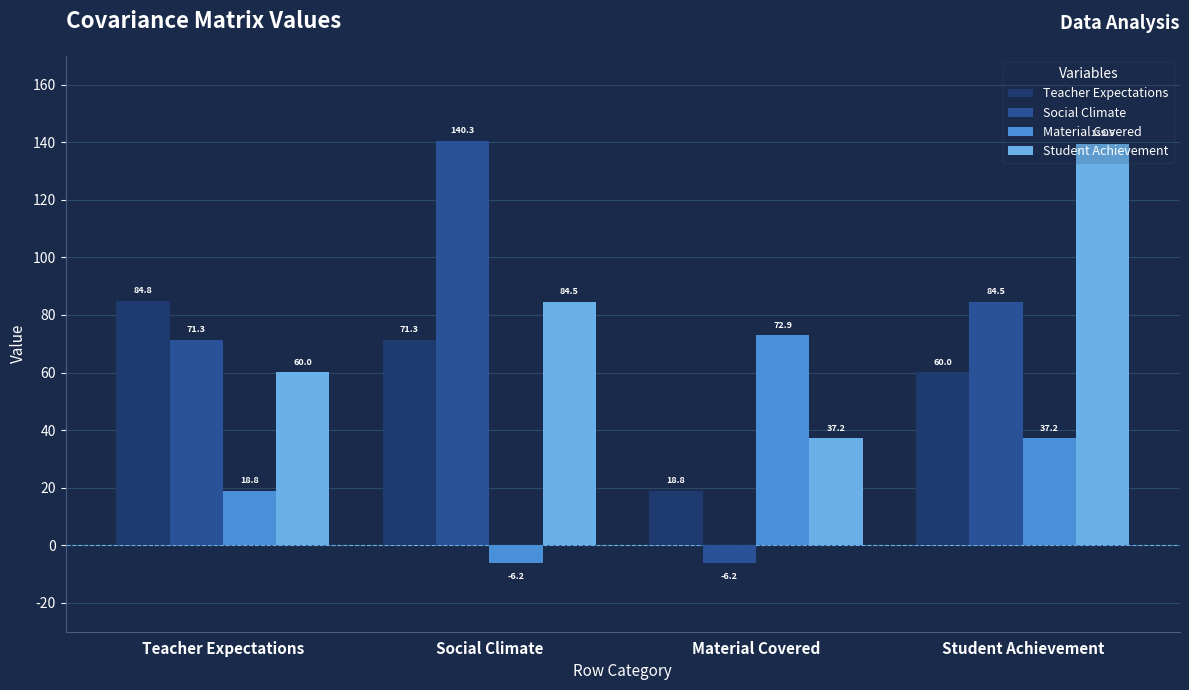

Which series changed the most between Social Climate and Student Achievement?

Social Climate